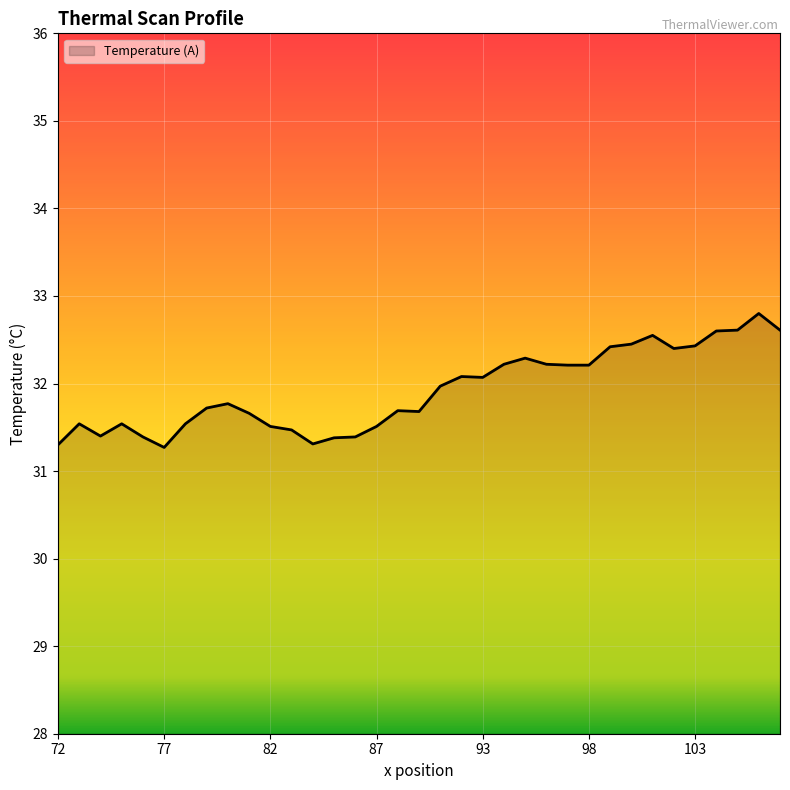

What is the smallest value displayed?

31.3